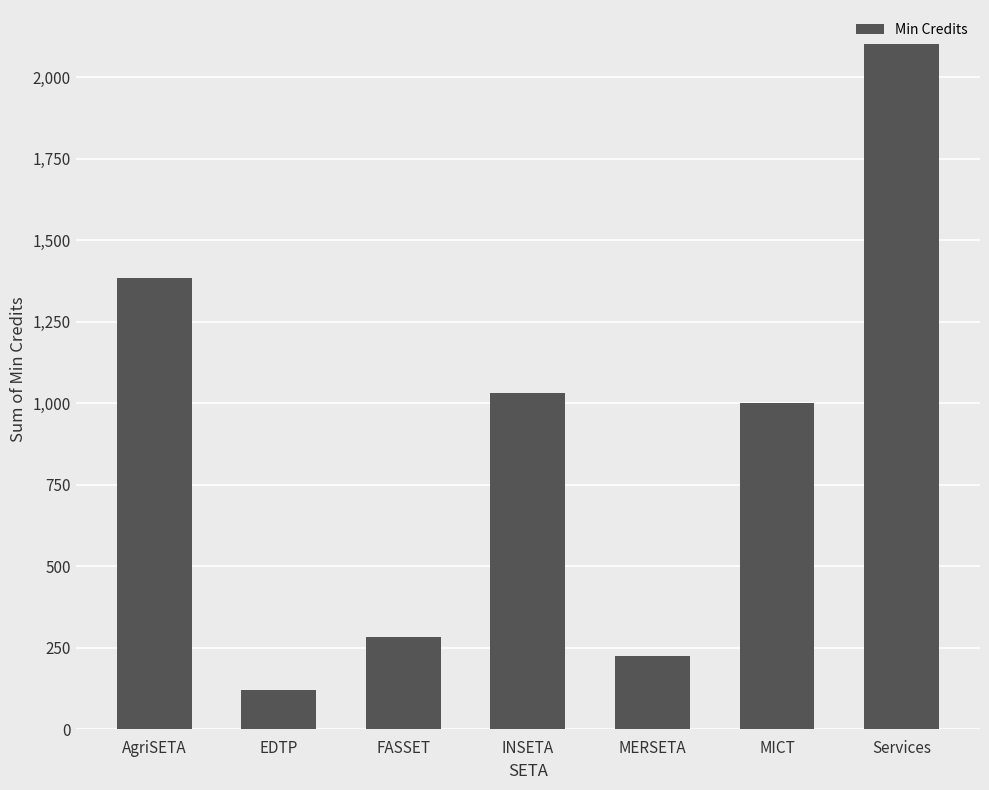

List the labels in order of value, largest first.

Services, AgriSETA, INSETA, MICT, FASSET, MERSETA, EDTP